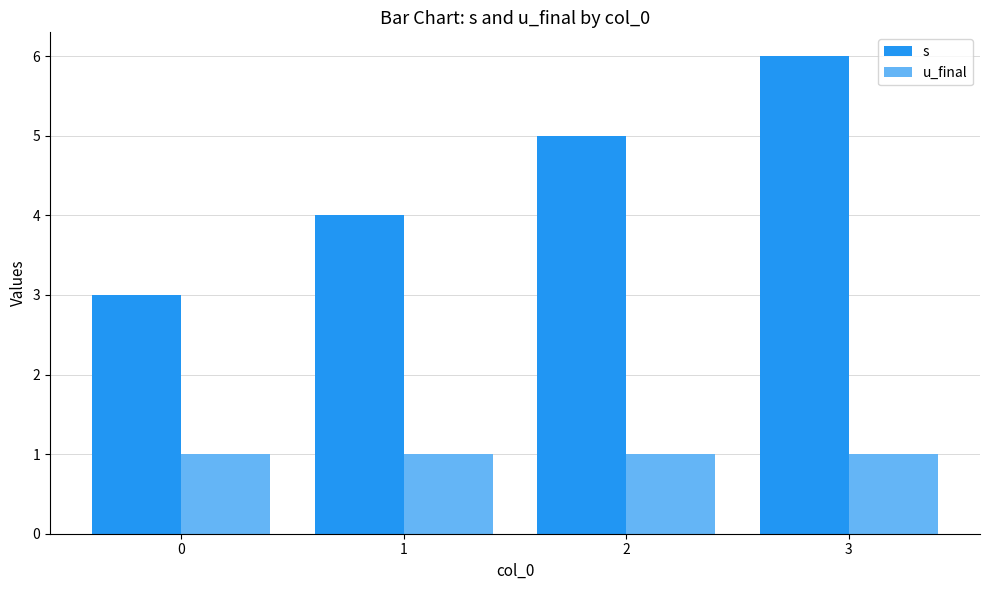

What is the value of the s bar at the 4th from the left?

6